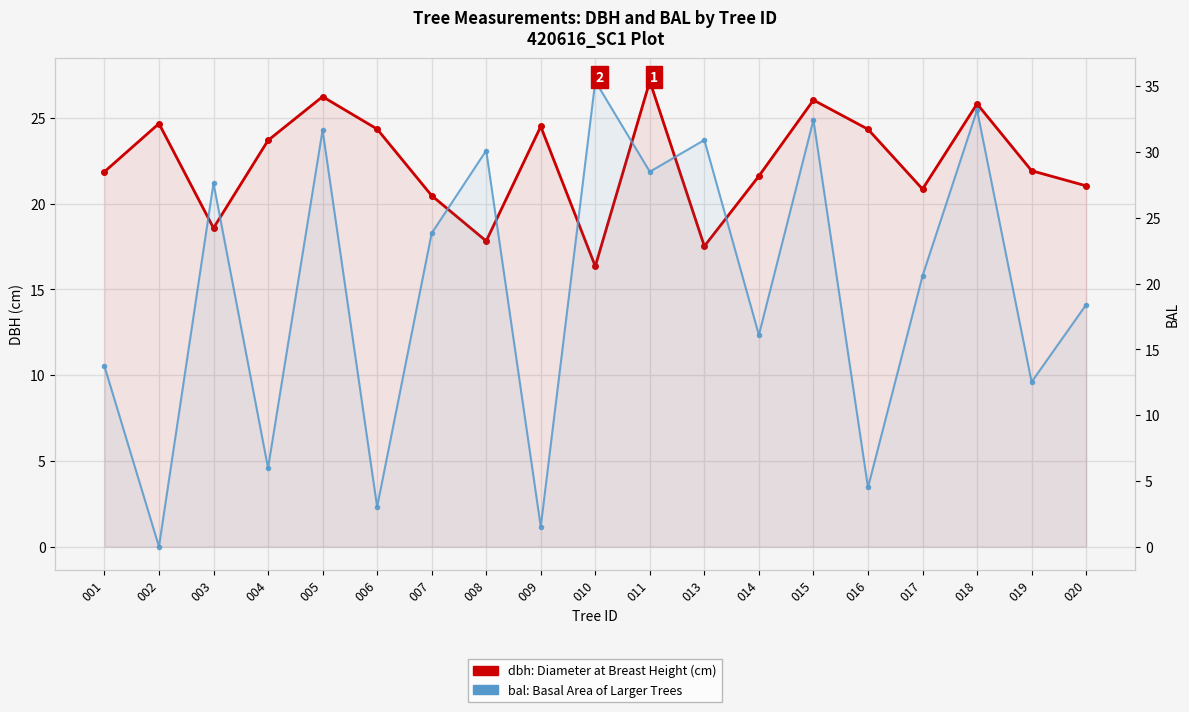

What is the spread (max minus min) of values at 013?

13.4